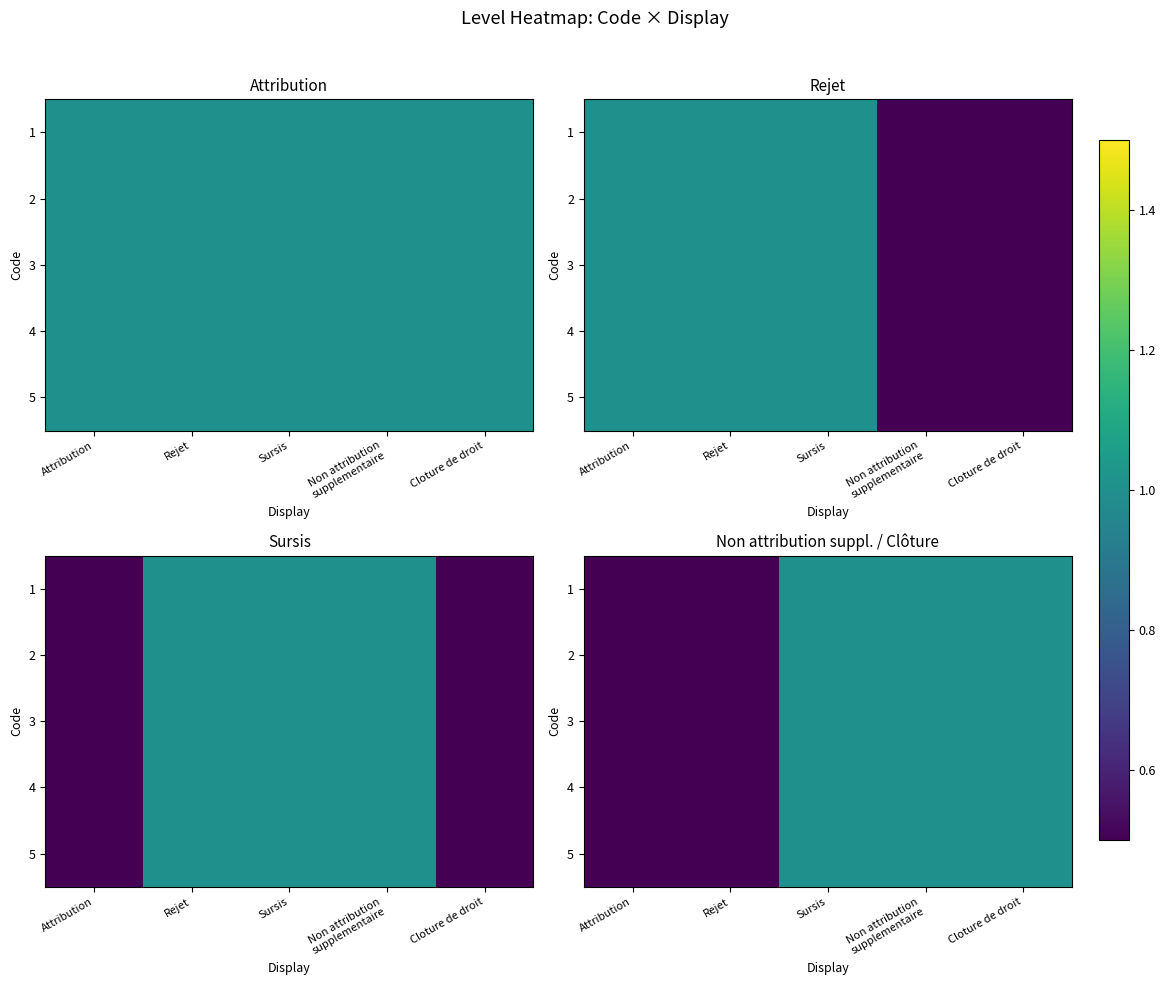

What is the highest value of the 2 series?

1.0